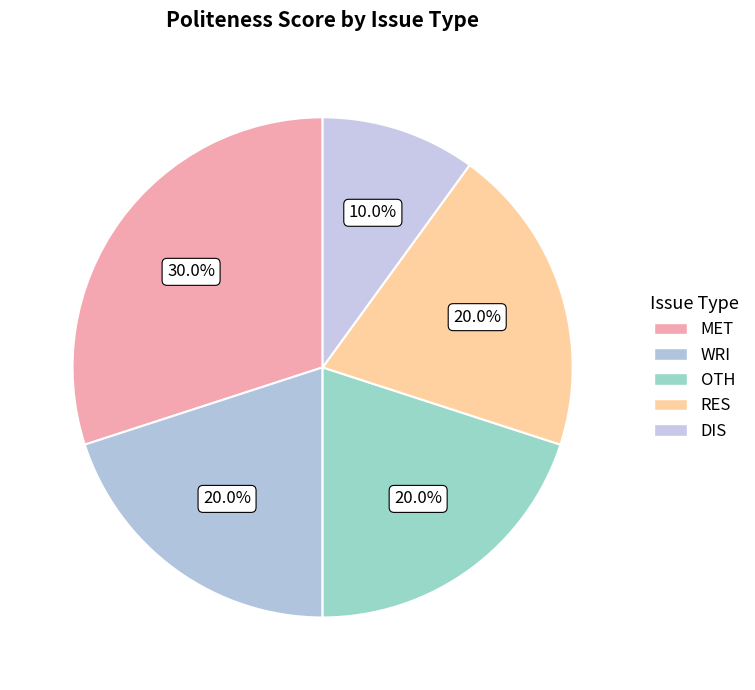

Is it true that DIS is 22% of the pie?

False